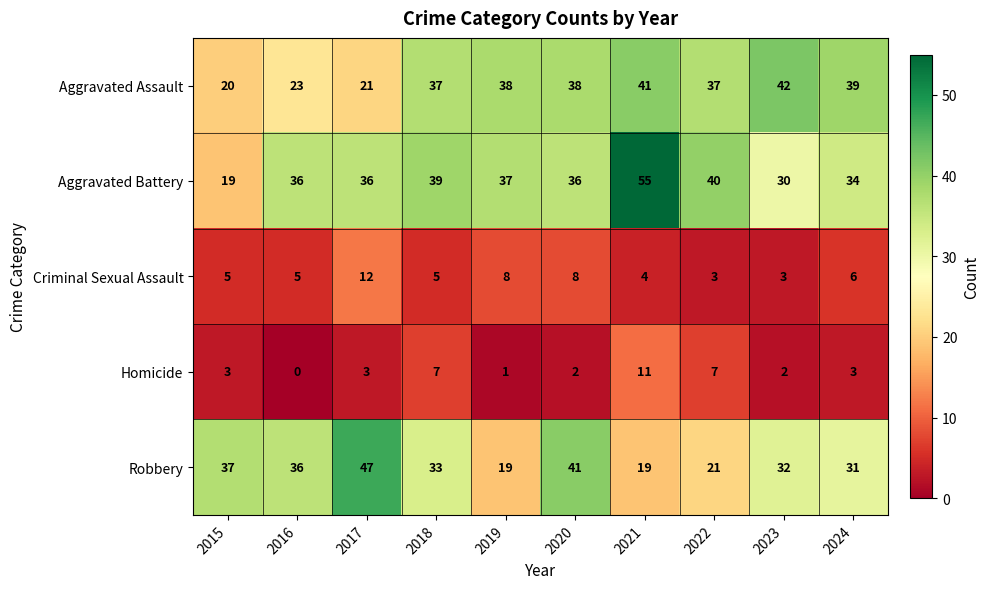

What is the minimum value for Criminal Sexual Assault?

3